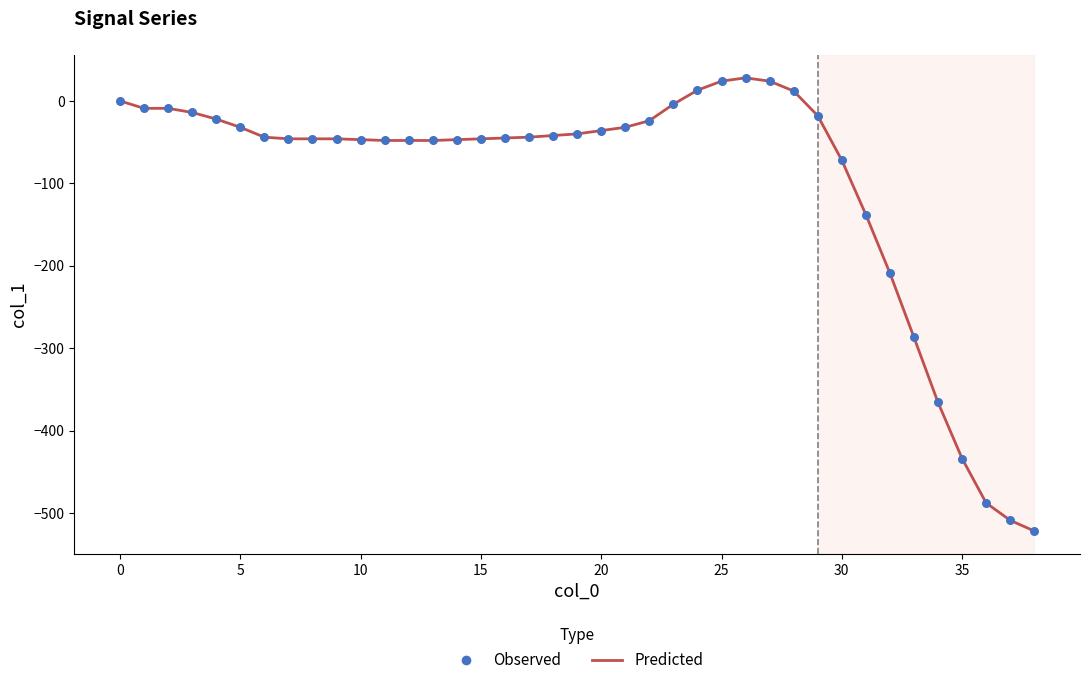

What is the minimum value shown in the chart?

-522